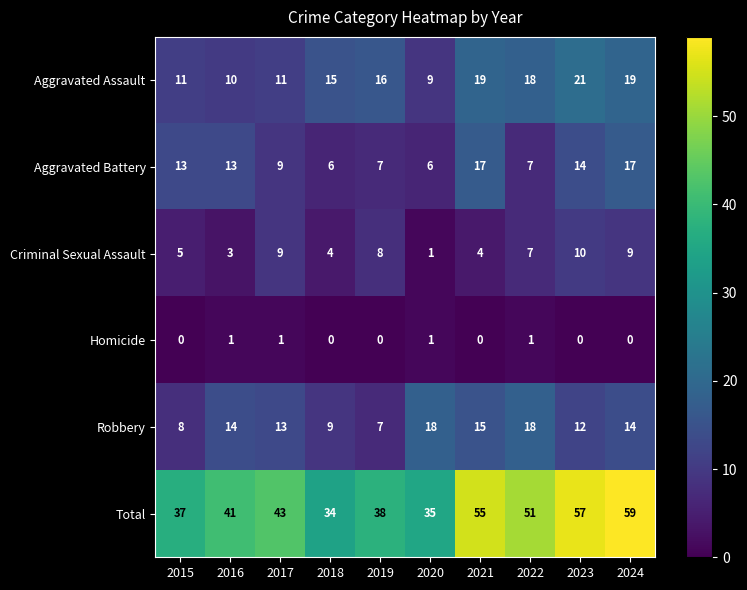

What is the sum of all Aggravated Battery values?

109